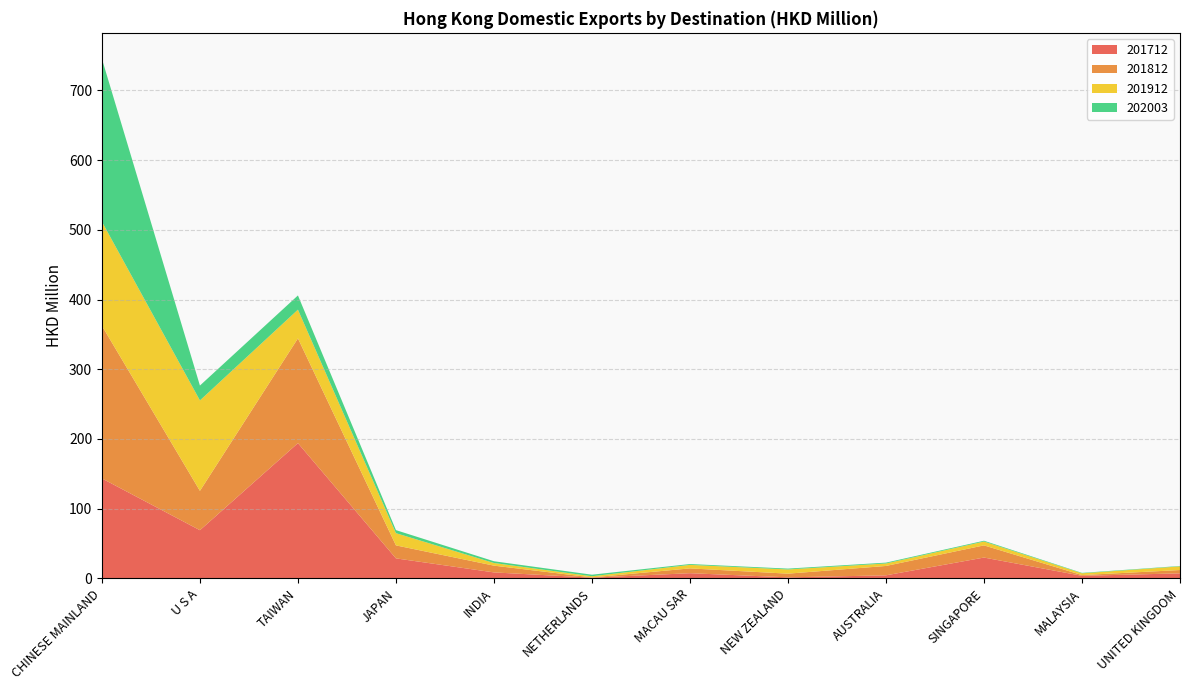

Reading right to left, extract all data points from this chart.

201712: 7.2	3.7	29.8	4.3	1.4	7.4	1.0	8.5	28.7	194.0	69.1	143.3
201812: 4.8	1.1	17.5	13.4	5.3	6.9	0.3	9.7	18.6	150.3	56.4	219.0
201912: 5.2	2.5	5.5	3.6	6.0	5.0	1.7	3.8	17.5	41.2	129.7	149.3
202003: 0.6	0.6	1.1	1.2	1.2	1.2	2.2	2.5	4.4	20.4	21.3	233.7